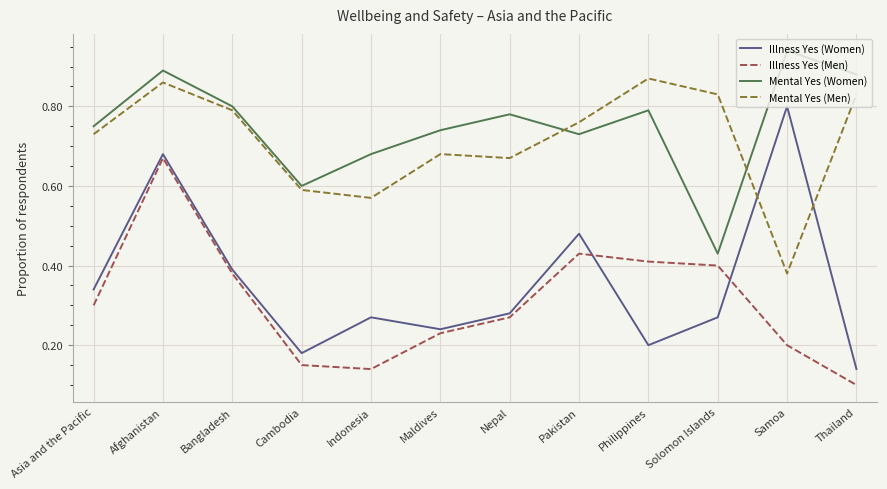

Rank the series at Bangladesh from highest to lowest value.

Mental Yes (Women), Mental Yes (Men), Illness Yes (Women), Illness Yes (Men)